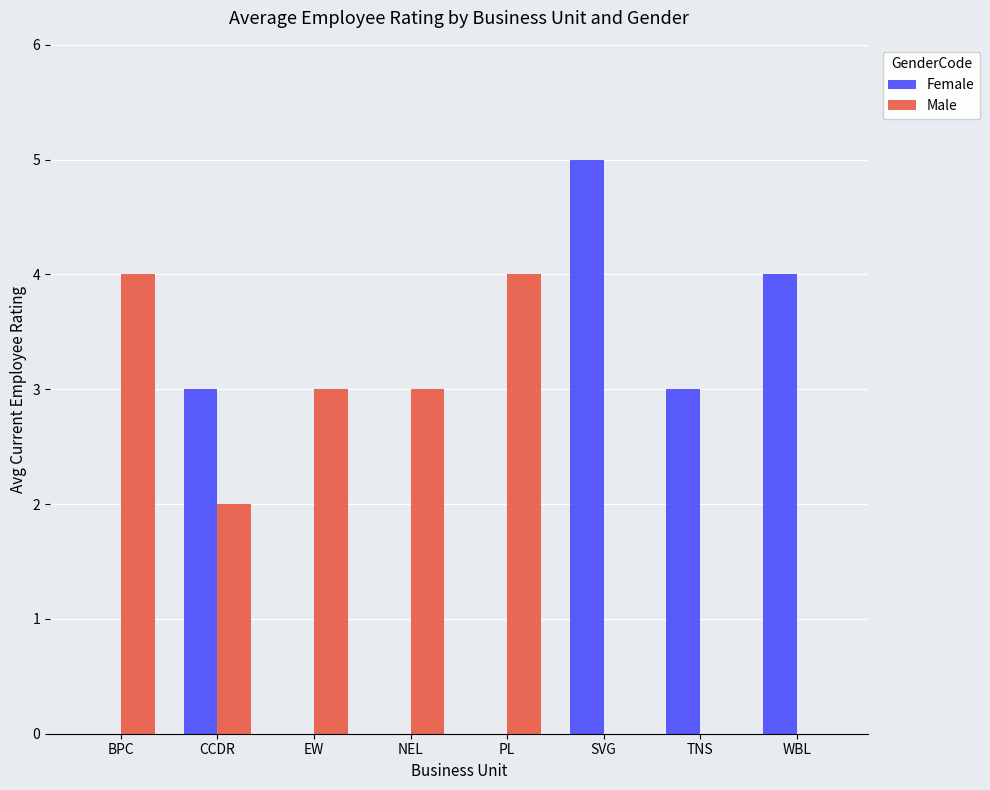

What is the total value across all series at EW?

3